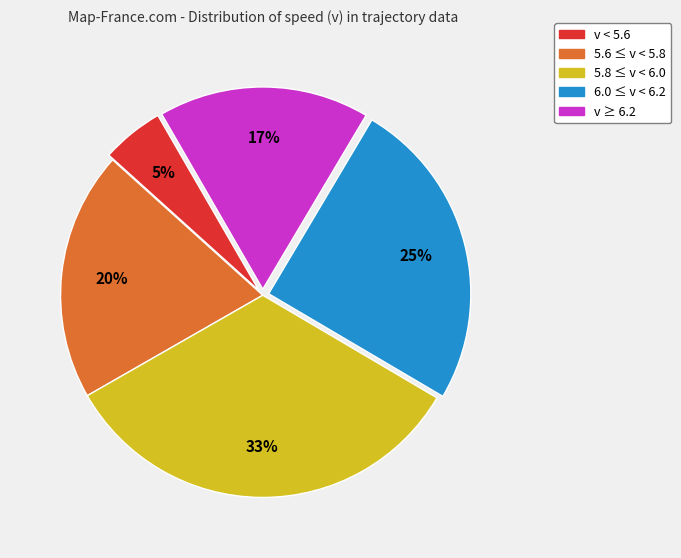

Count the number of slices in the pie.

5